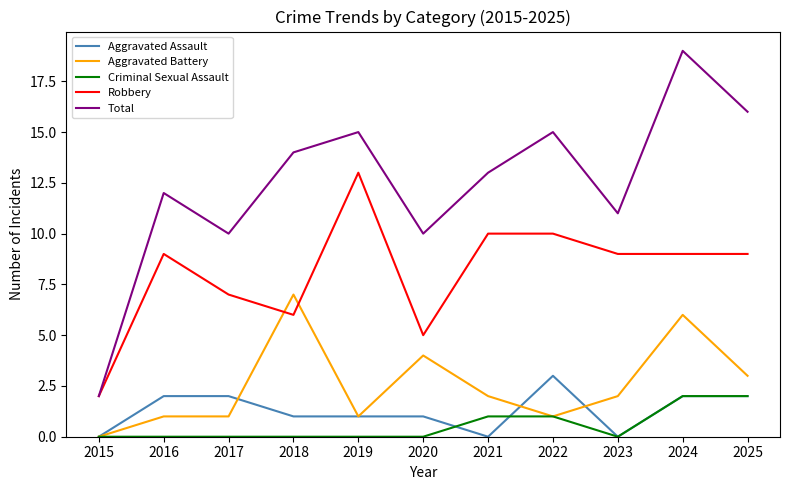

How many lines are shown in the chart?

5